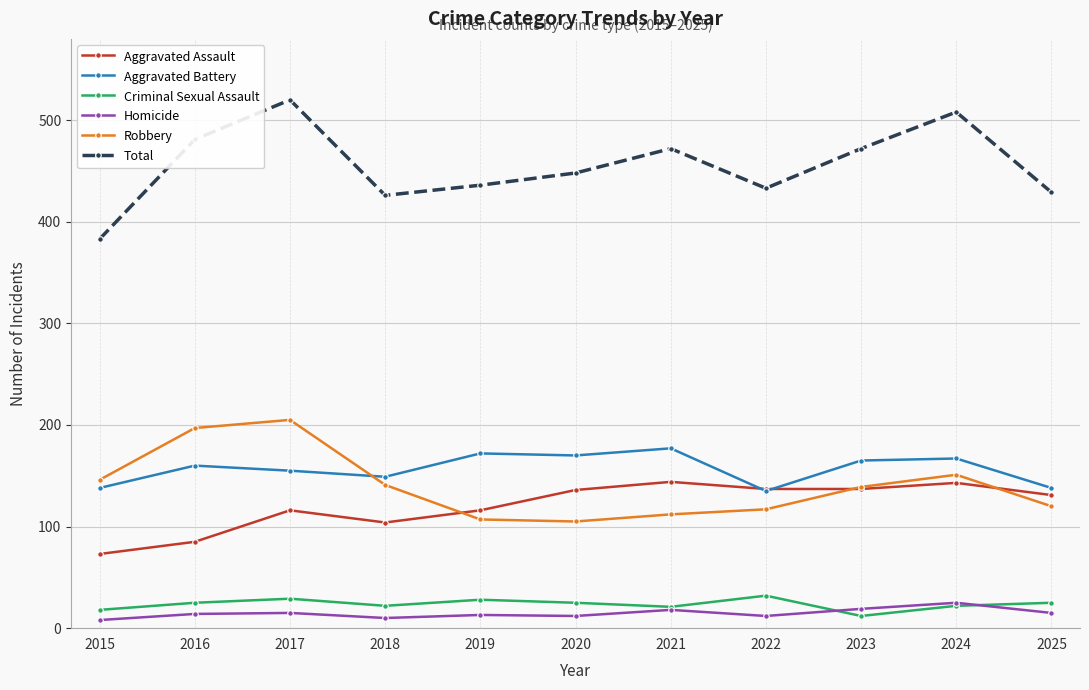

True or false: Total and Aggravated Battery cross at least once.

False